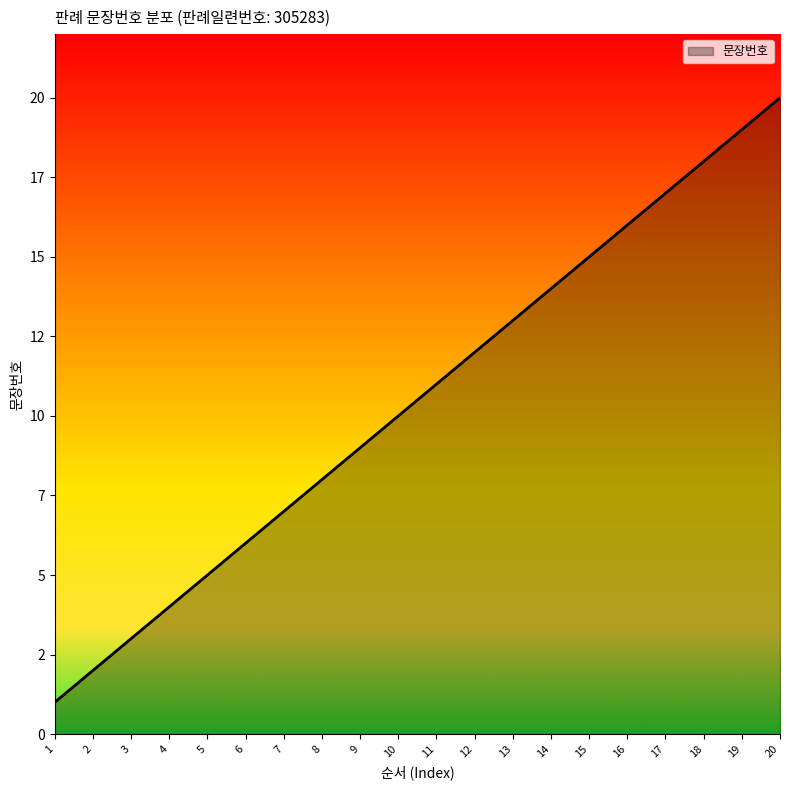

Does the chart have visible grid lines?

No